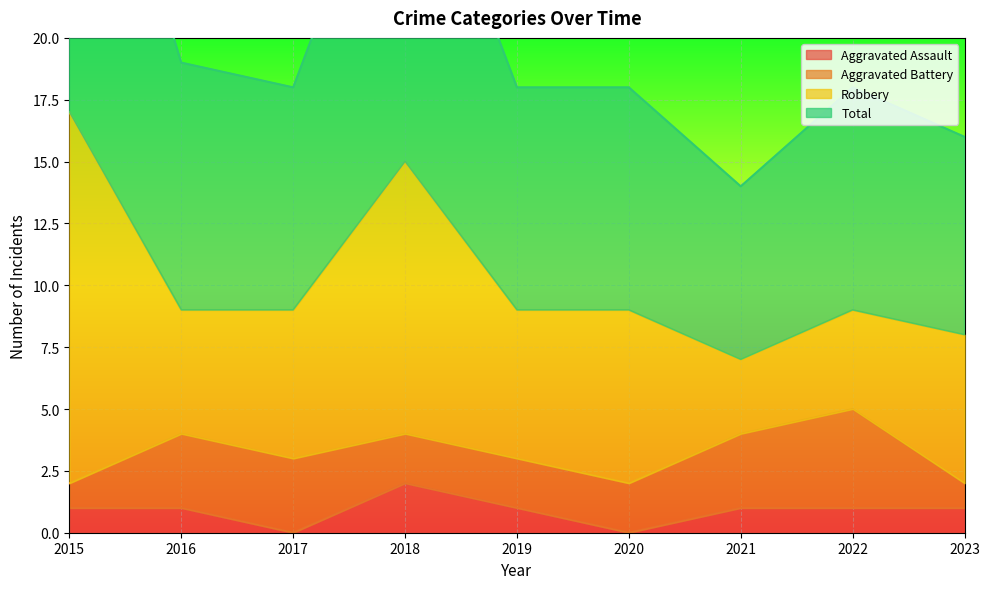

True or false: Aggravated Assault has a value of 1 at 2017.

False